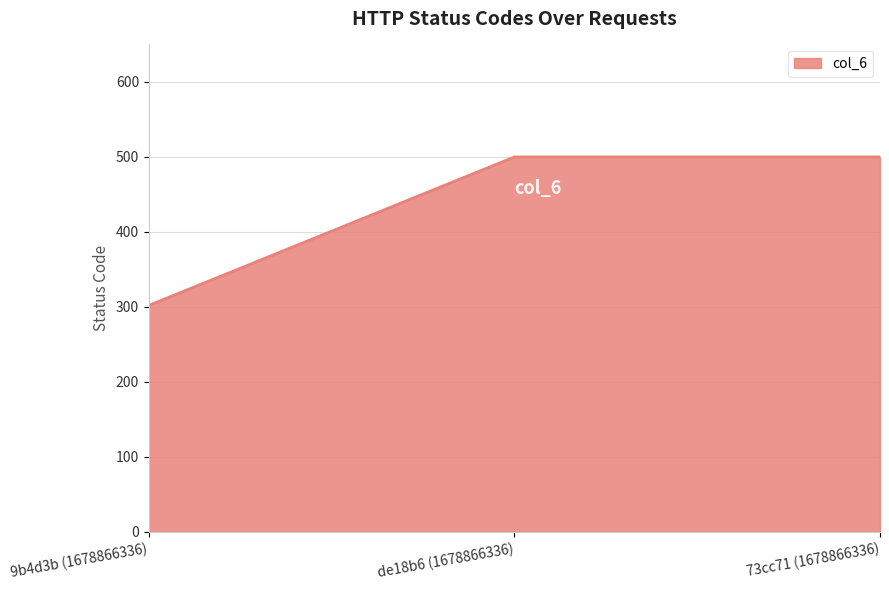

What is the smallest value displayed?

302